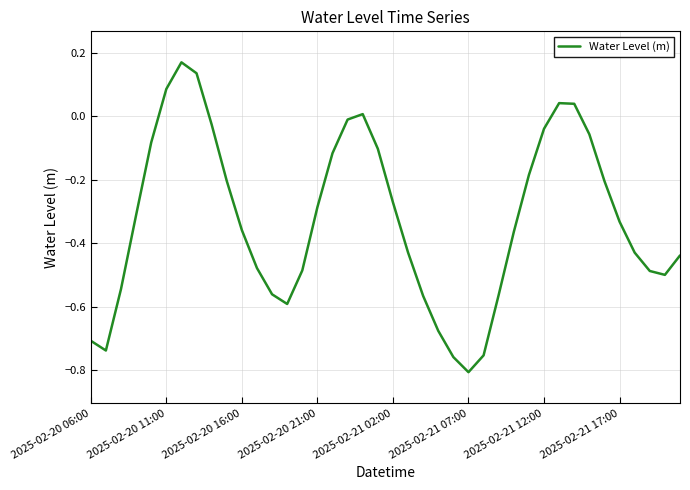

Which category has the lowest value across all series?

2025-02-21 07:00